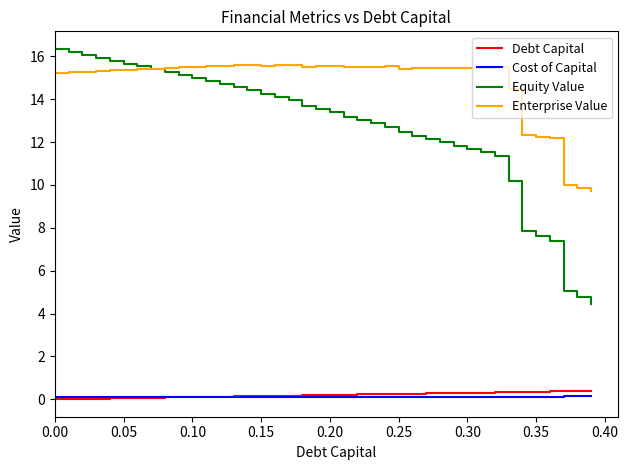

Which series has the largest total across all categories?

Enterprise Value